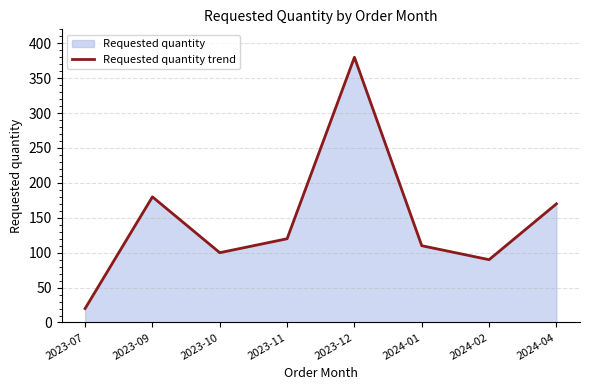

How many data points are above 120?

3